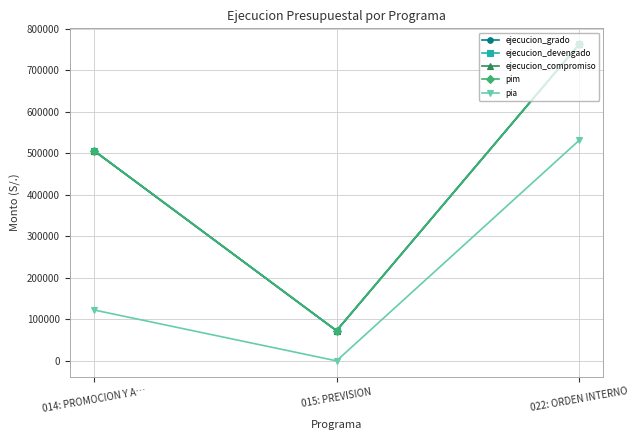

What is the value of the pim point at the 3rd from the left?

762629